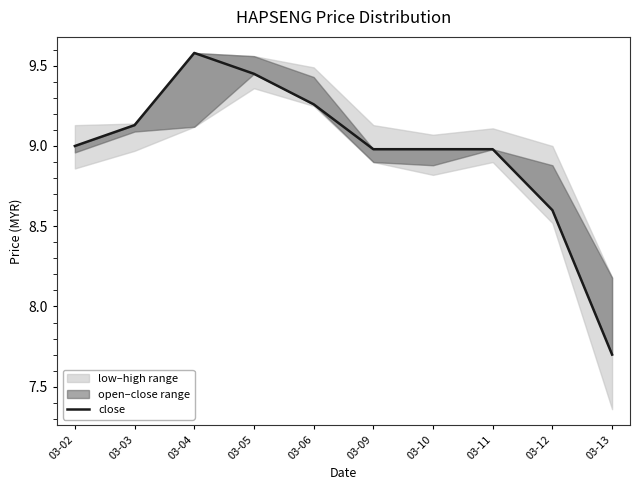

Which has a higher value, 03-02 or 03-13?

03-02